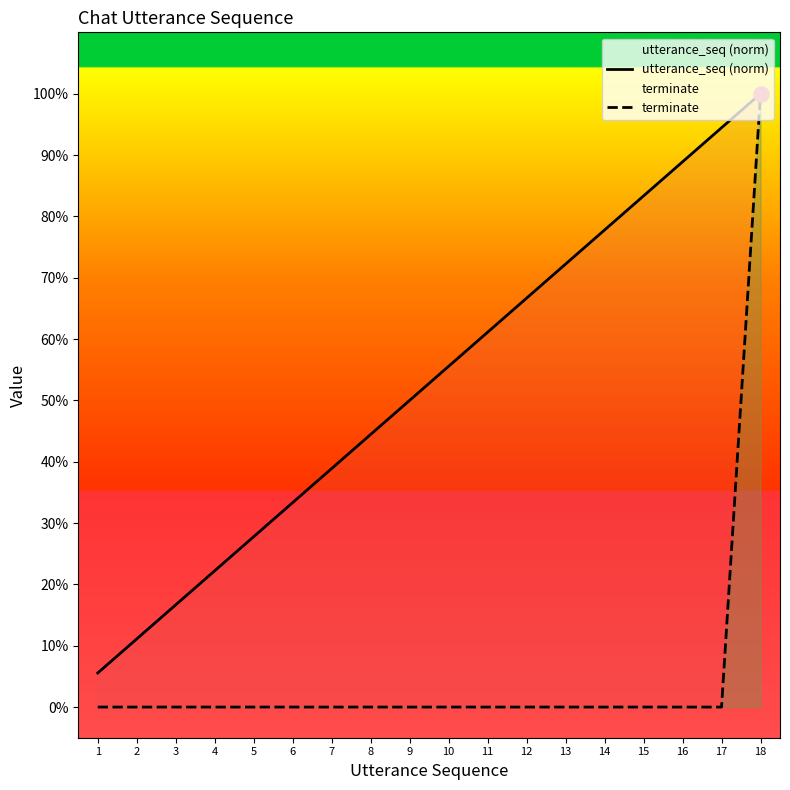

What are all the series names shown in the legend?

utterance_seq (norm), terminate